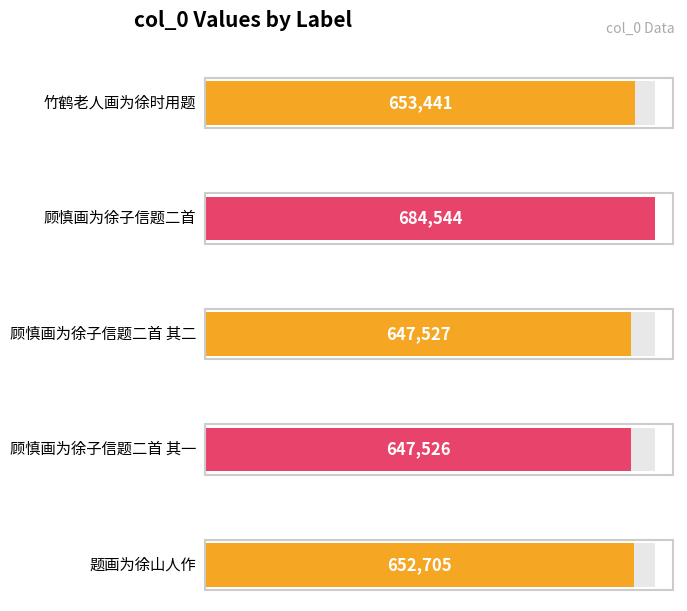

What is the approximate value at 顾慎画为徐子信题二首, to the nearest 10?

684540